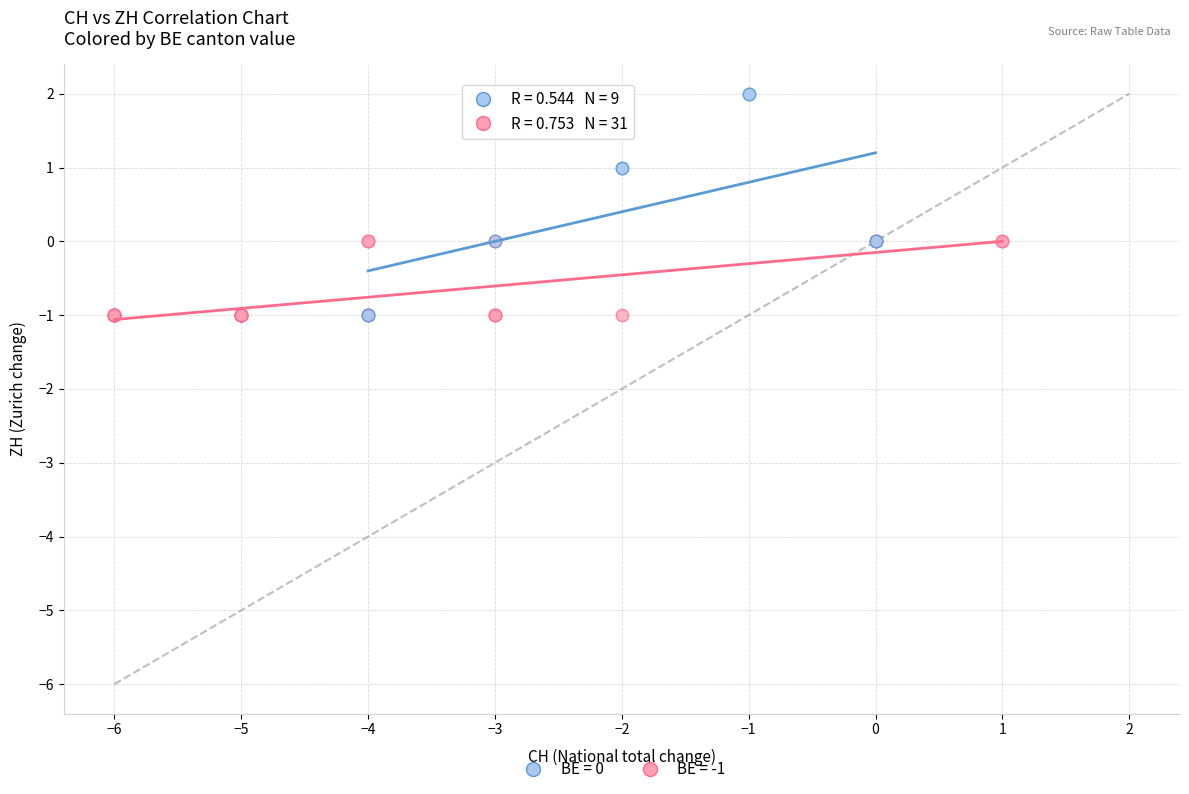

Which series reaches the maximum Y coordinate?

BE = 0